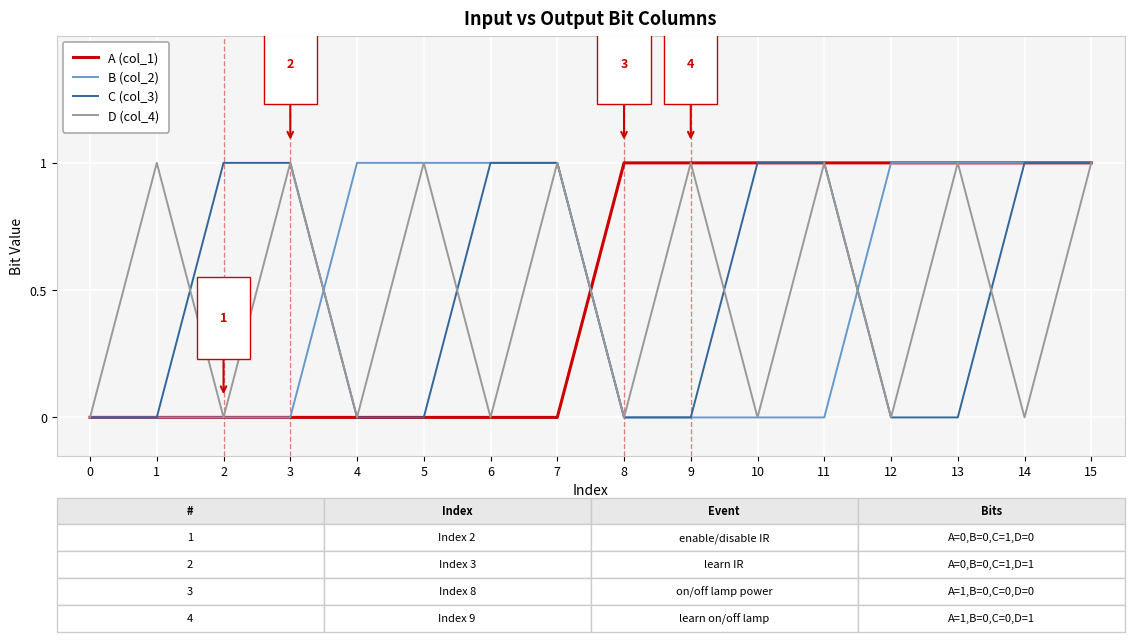

How many lines are shown in the chart?

4